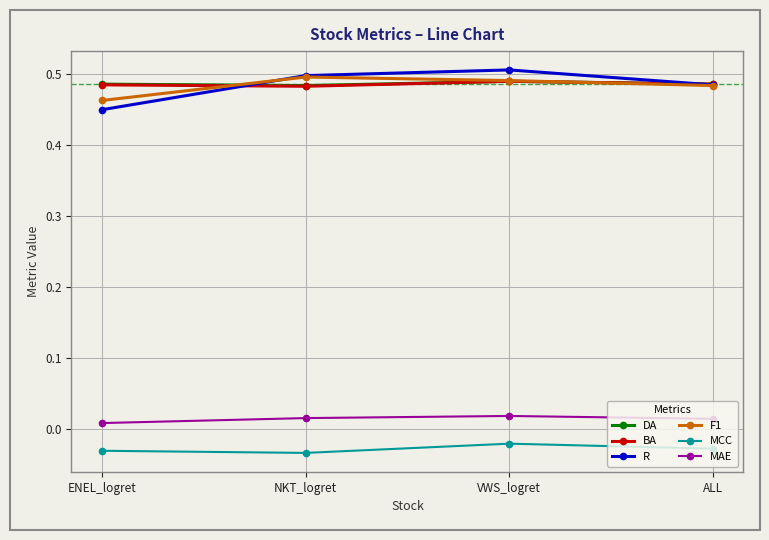

At how many categories does at least one series exceed 0?

4